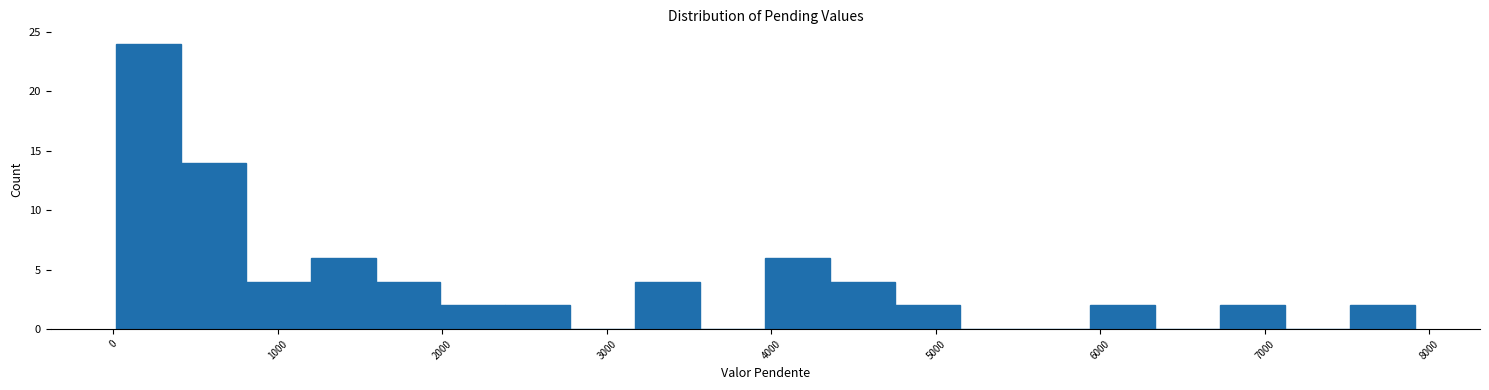

Read against the x-axis, roughly where is the centre of the tallest bar?

200